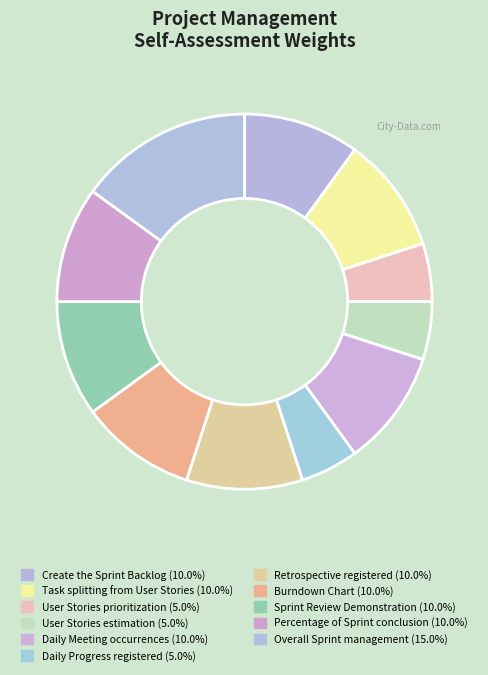

Is User Stories estimation the majority of the pie?

No